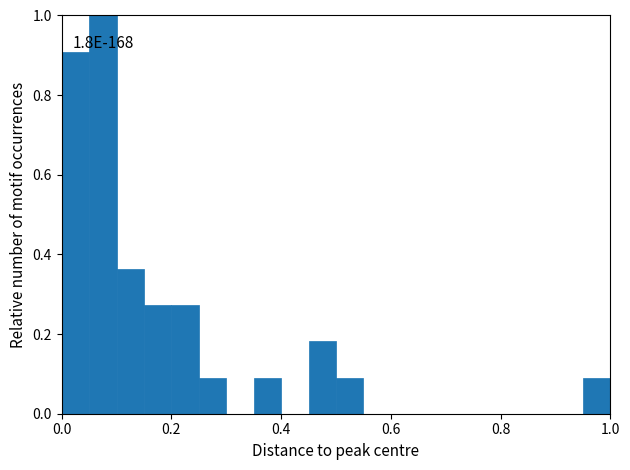

Around what value on the x-axis is the tallest bar? Give the approximate position of its centre, as read against the axis.

0.08